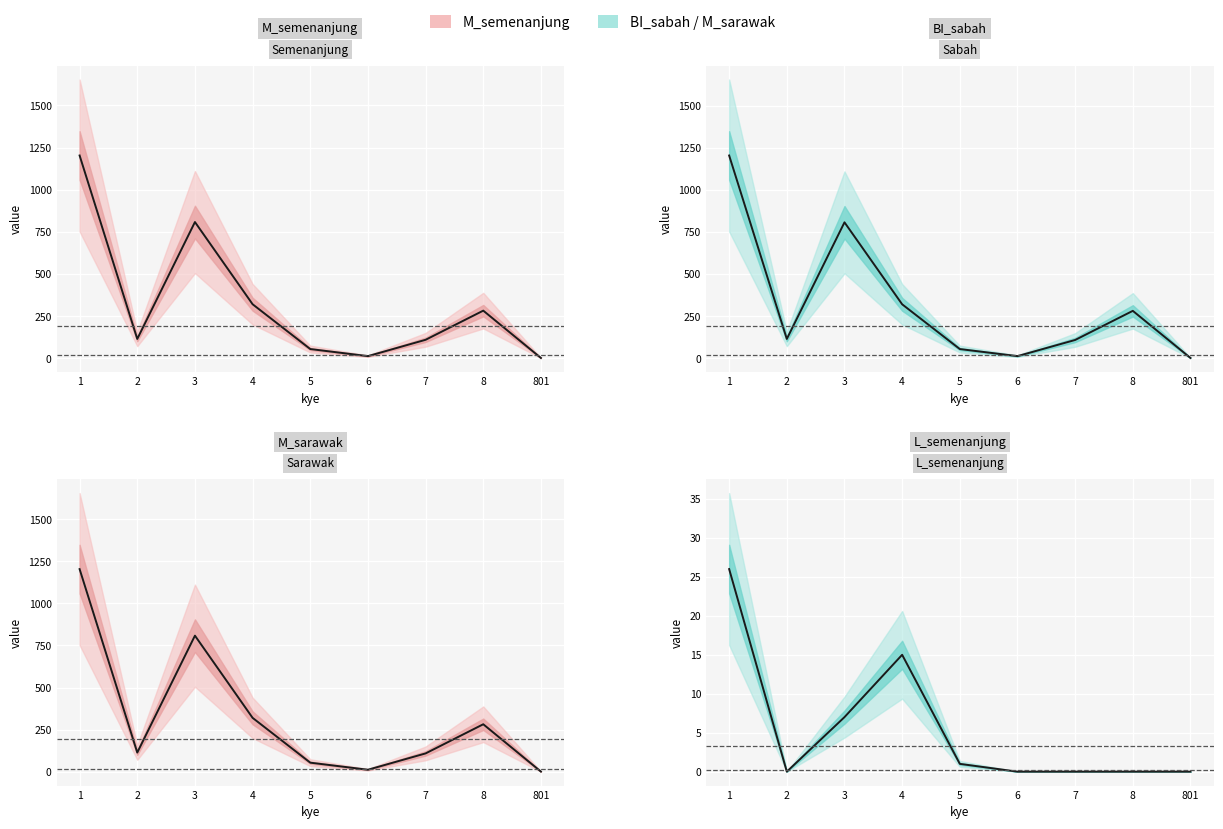

Reading left to right, transcribe all the data shown in this chart.

M_semenanjung: 1203	114	808	320	54	12	109	282	1
BI_sabah: 1204	114	807	320	54	12	108	281	1
M_sarawak: 1203	114	808	320	54	12	109	282	1
L_semenanjung: 26	0	7	15	1	0	0	0	0